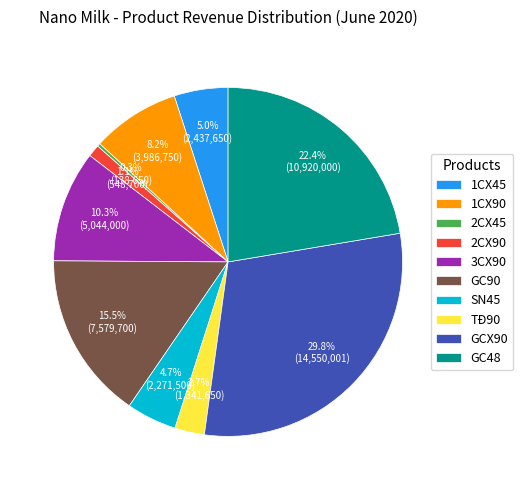

What portion of the pie excludes 2CX45?

99.7%